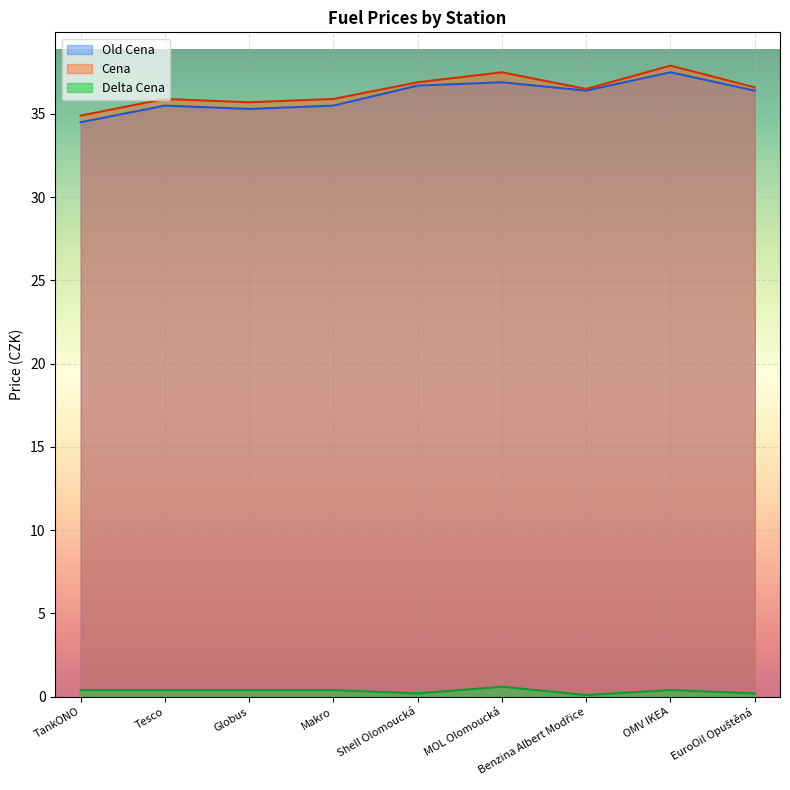

Where is Delta Cena nearest to the value 0?

Benzina Albert Modřice